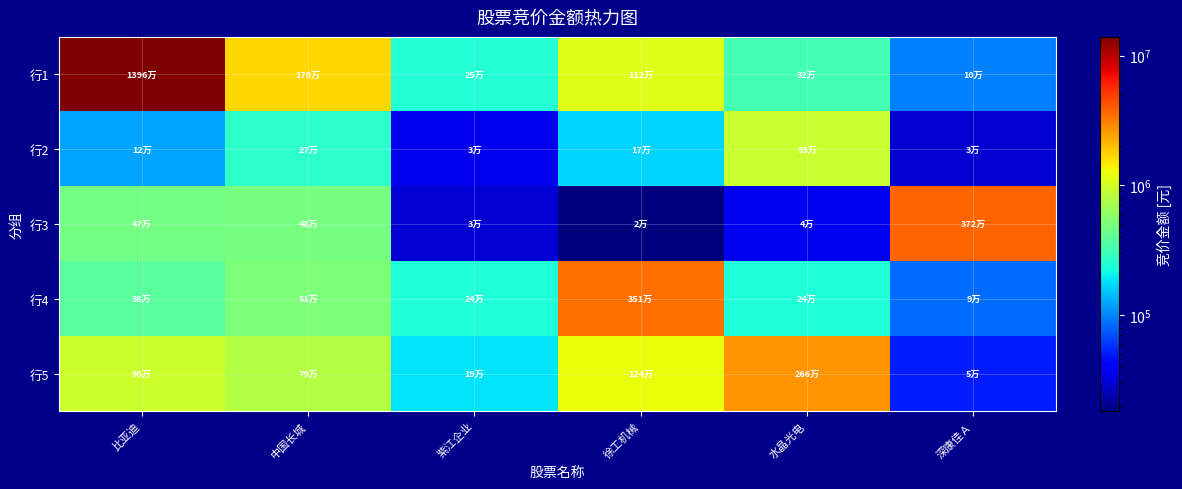

Which series has the largest total across all categories?

行1